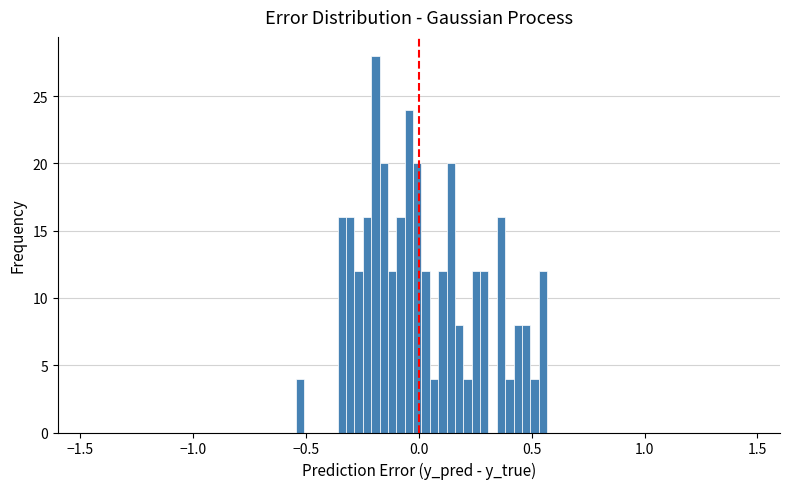

Read against the x-axis, roughly where is the centre of the tallest bar?

-0.20